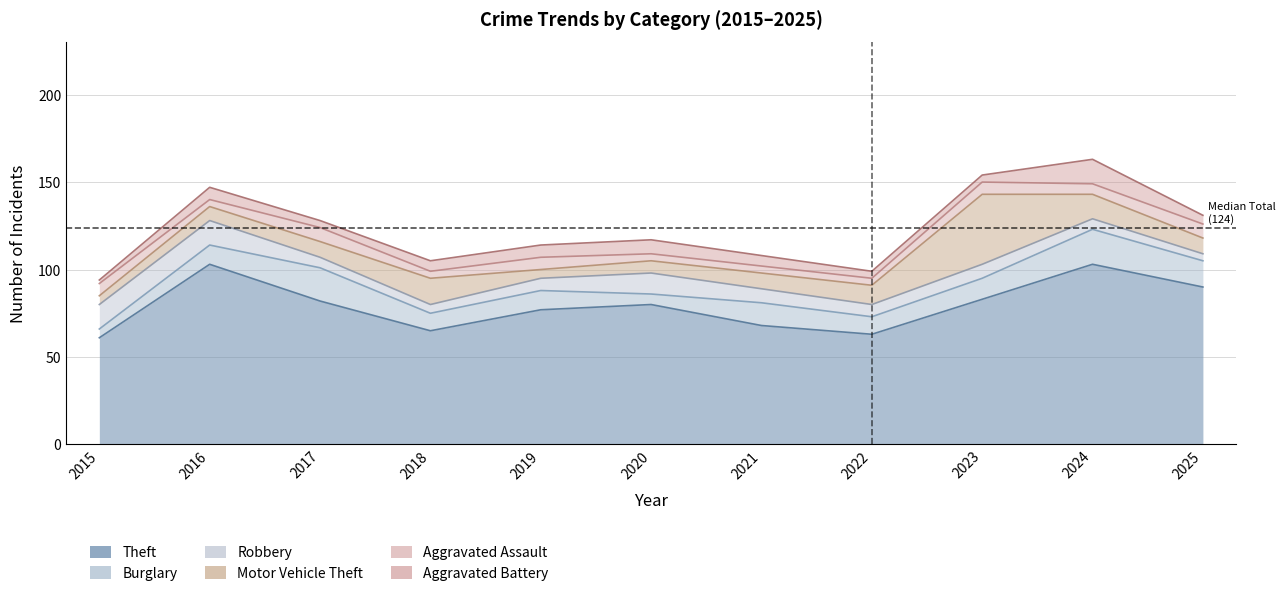

Count the Aggravated Assault values in the range 4 to 7.

9